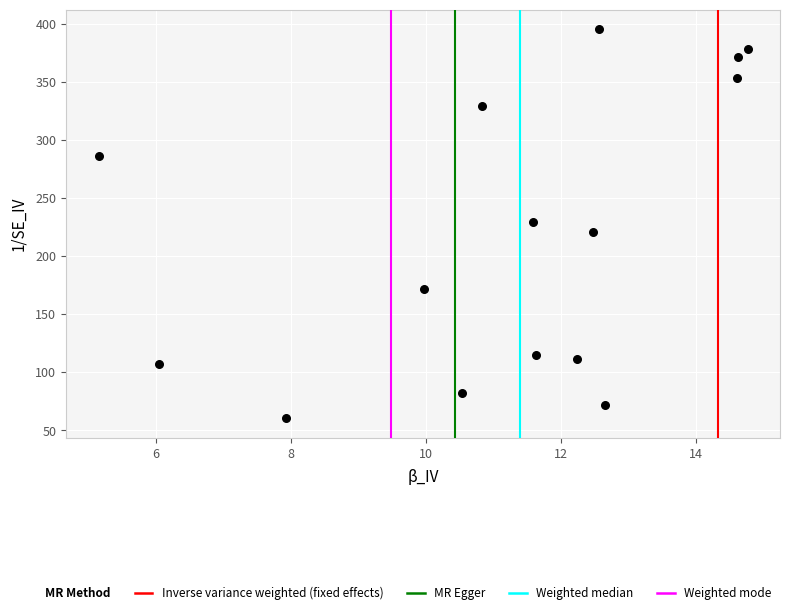

What is the range of Y values (max minus min)?

334.7